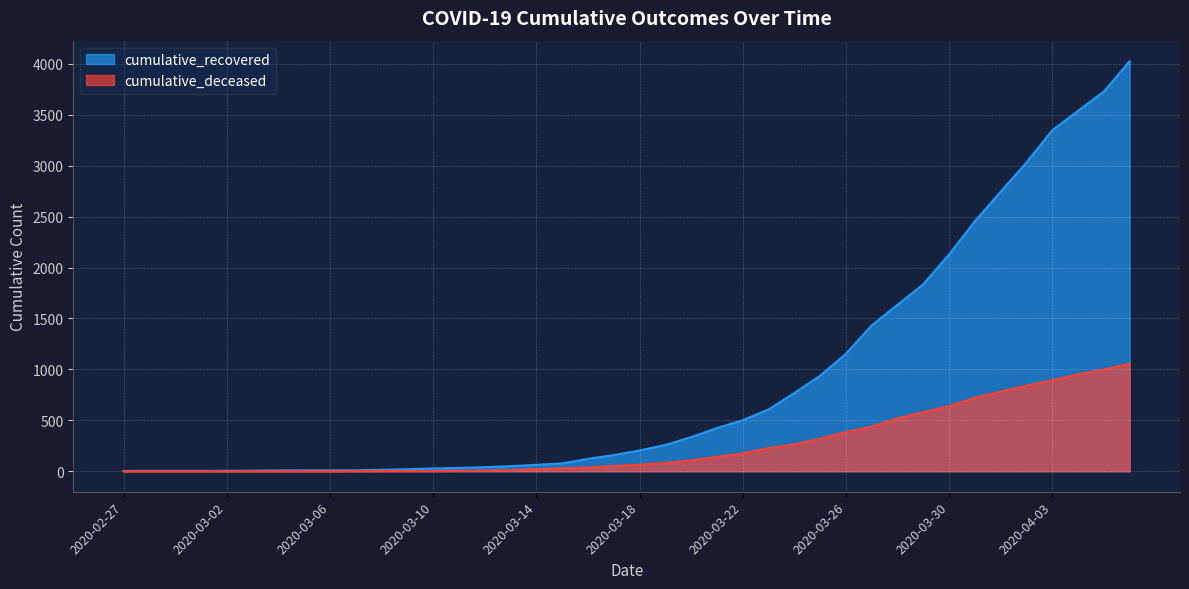

Is the value of cumulative_recovered at 2020-03-06 greater than the value of cumulative_deceased at 2020-03-06?

Yes